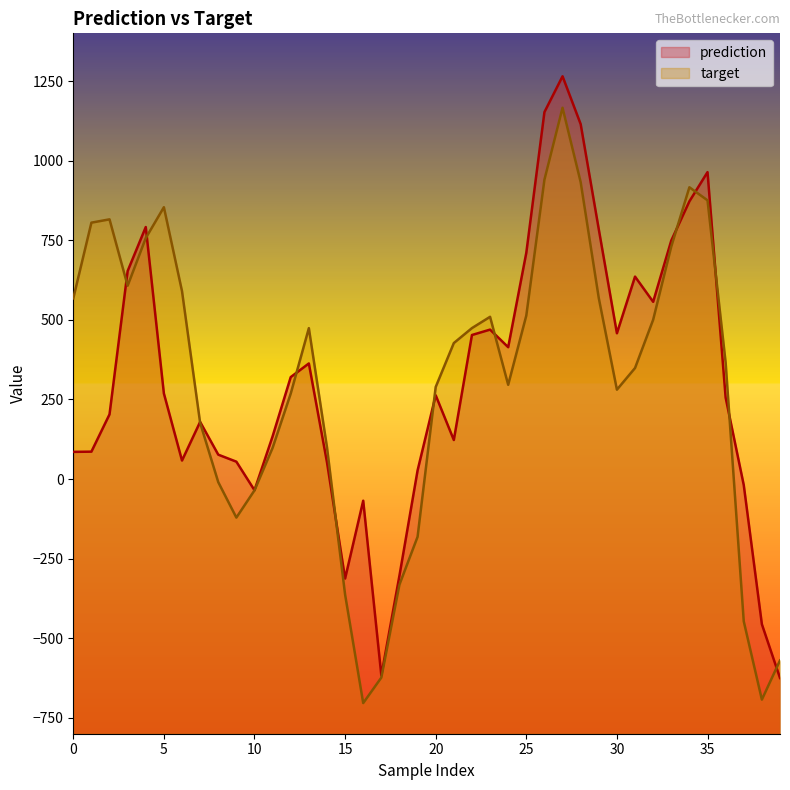

How many positive values does the target series have?

29